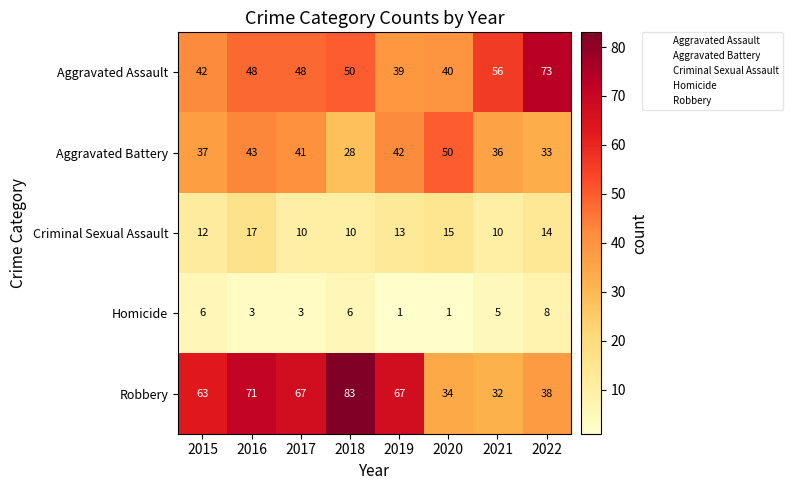

The value of Aggravated Battery at 2022 is 17. True or false?

False